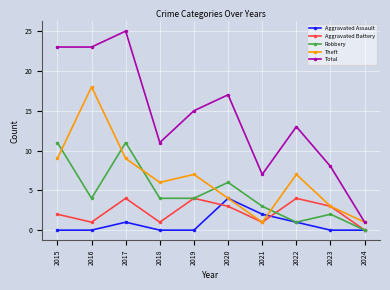

Where does the Theft series first go above 7?

2015